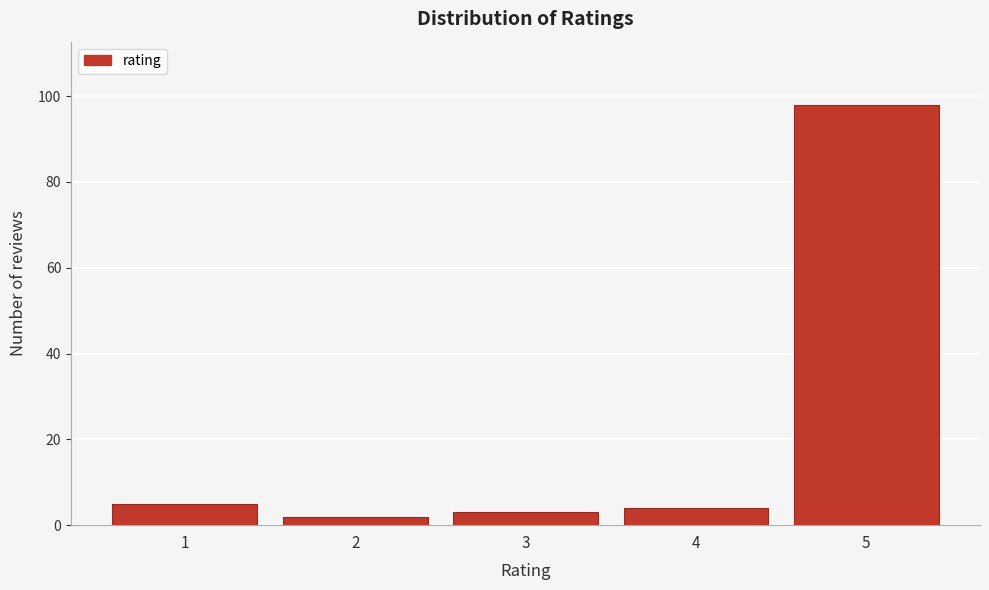

Reading right to left, extract all data points from this chart.

98	4	3	2	5